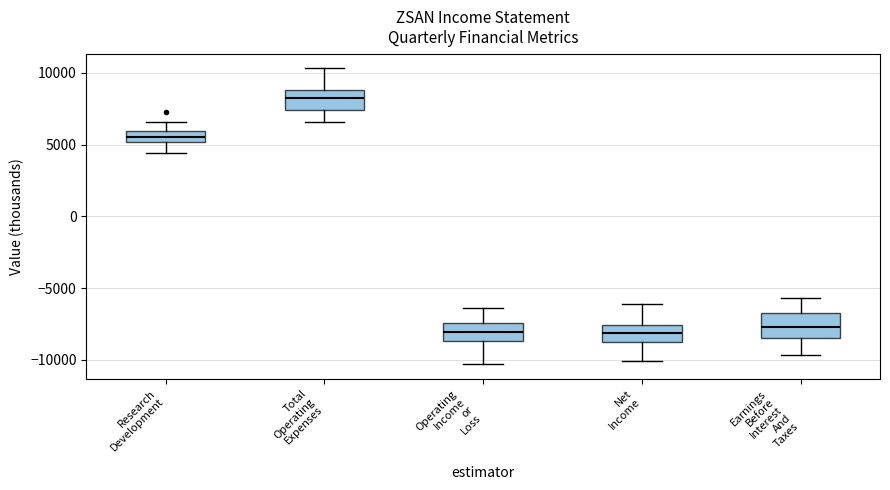

Where is the lower edge of the box for Total Operating Expenses on the y-axis? The values are not printed on the chart, so give them approximately, as read against the axis.

7500